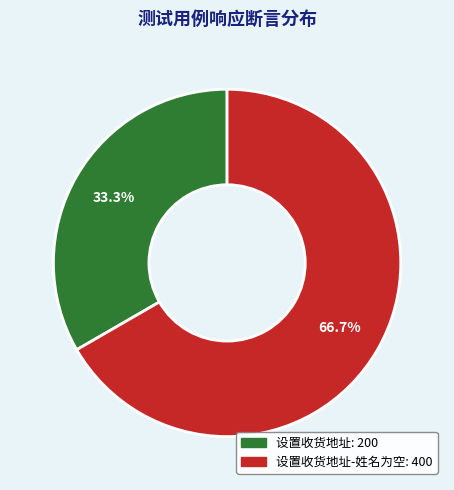

Is there any slice that represents more than half of the pie?

Yes